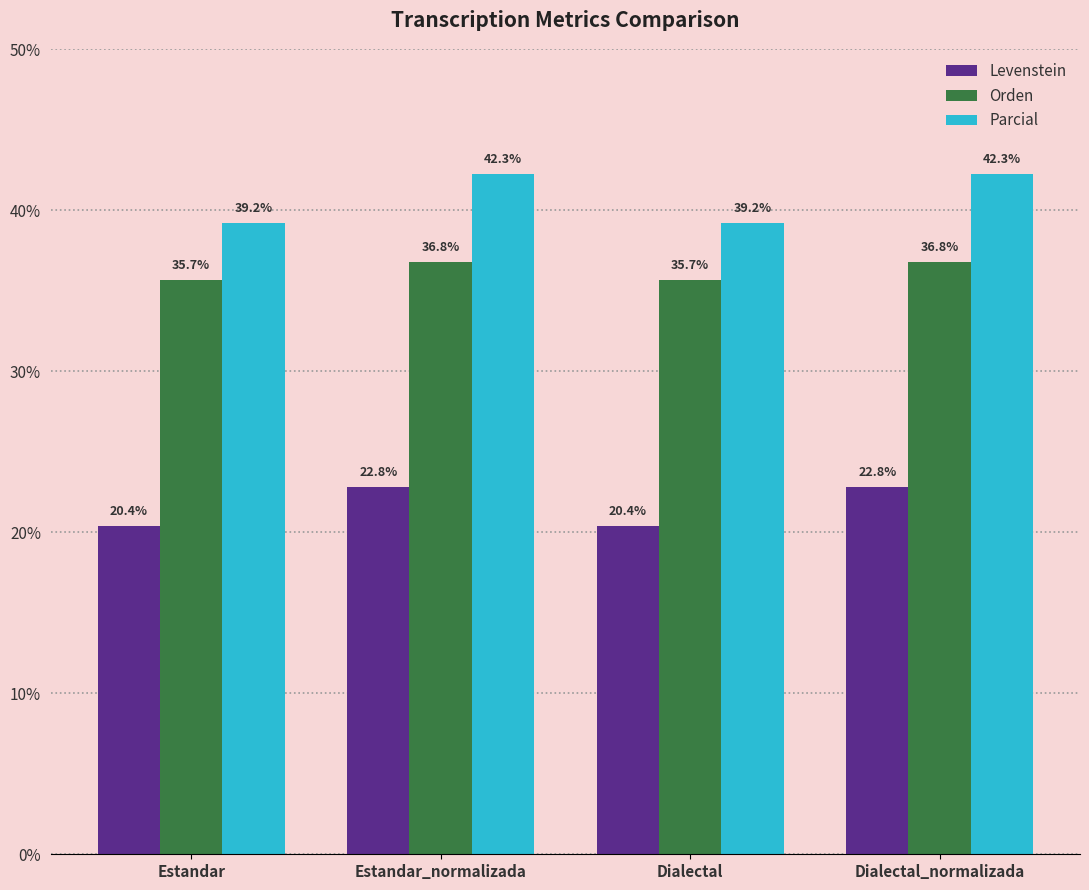

How many groups of bars are there?

4